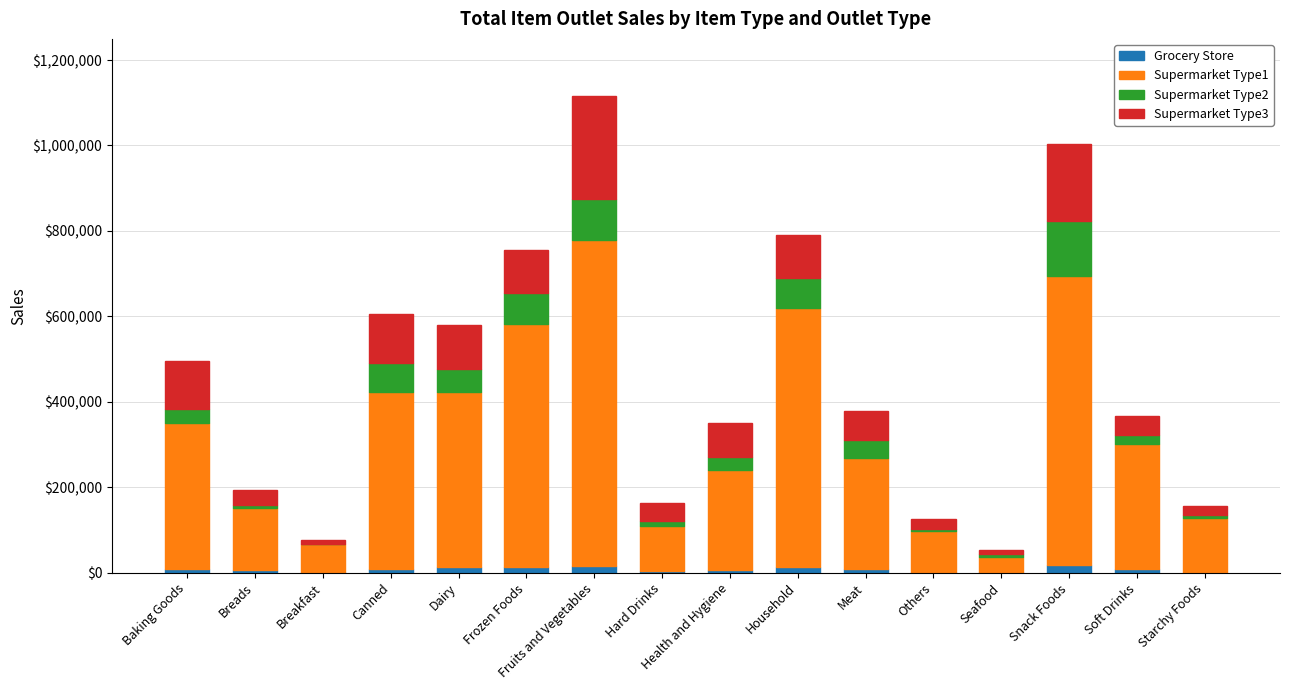

At which category is the sum across all series the highest?

Fruits and Vegetables